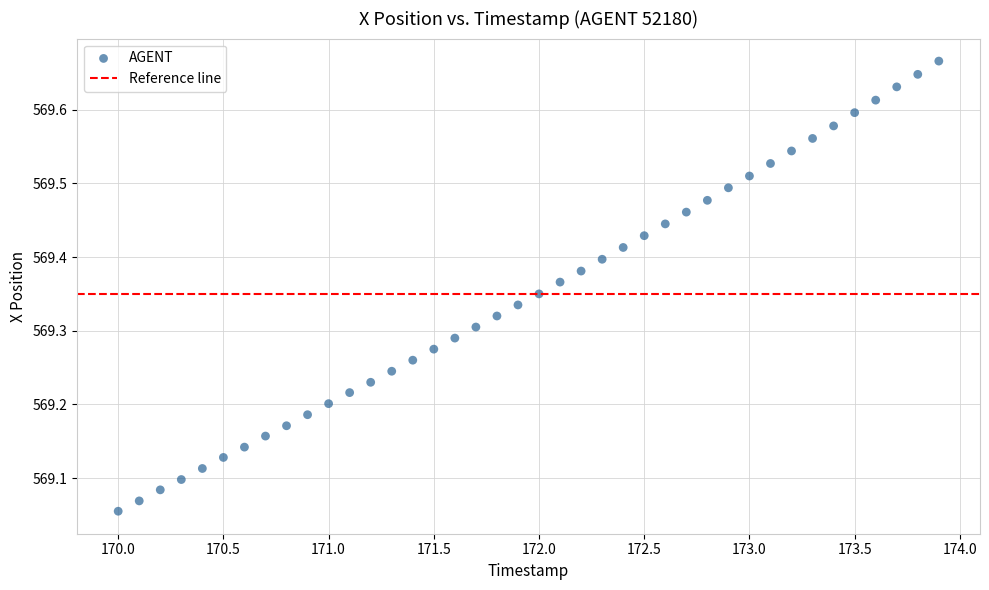

What is the range of Y values (max minus min)?

0.6